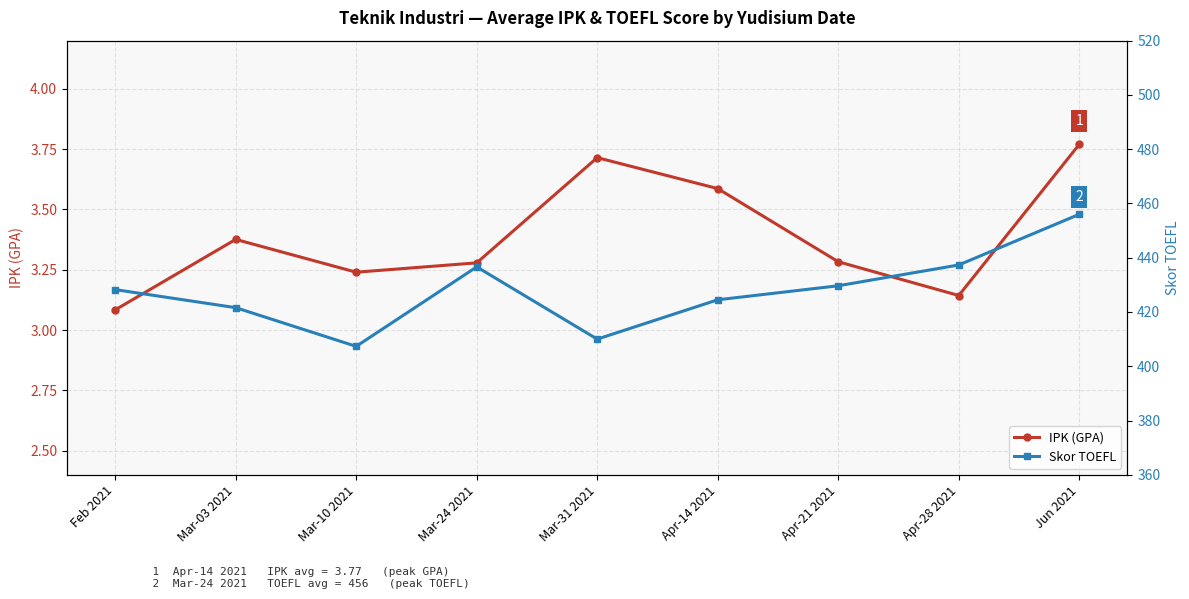

Rank the series at Mar-03 2021 from lowest to highest value.

IPK (GPA), Skor TOEFL